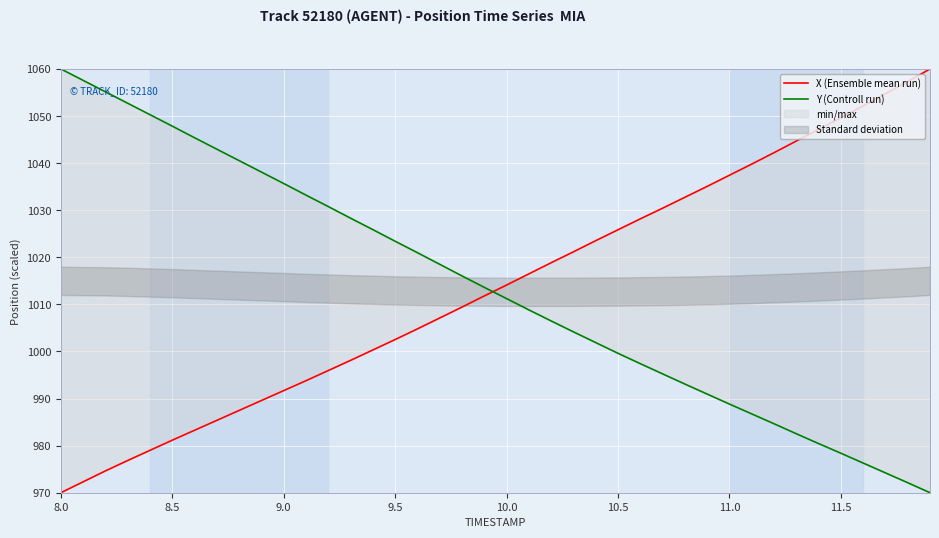

Reading right to left, extract all data points from this chart.

X (Ensemble mean run): 1060.0	1057.3	1054.7	1052.2	1049.6	1047.2	1044.7	1042.2	1039.8	1037.4	1035.1	1032.7	1030.4	1028.2	1025.8	1023.5	1021.2	1018.8	1016.5	1014.1	1011.8	1009.4	1007.1	1004.8	1002.5	1000.3	998.1	995.9	993.8	991.7	989.6	987.5	985.4	983.3	981.2	979.0	976.8	974.6	972.3	970.0
Y (Controll run): 970.0	972.1	974.2	976.3	978.4	980.4	982.5	984.7	986.7	988.8	991.0	993.1	995.2	997.4	999.6	1001.9	1004.2	1006.5	1008.8	1011.2	1013.6	1016.0	1018.5	1021.0	1023.4	1025.9	1028.3	1030.8	1033.2	1035.7	1038.1	1040.5	1043.0	1045.4	1047.9	1050.3	1052.7	1055.1	1057.6	1060.0